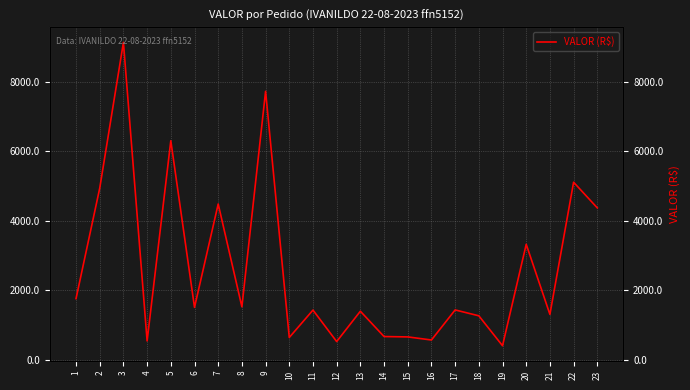

How many interior local valleys (lower than both neighbors) does the data have?

8